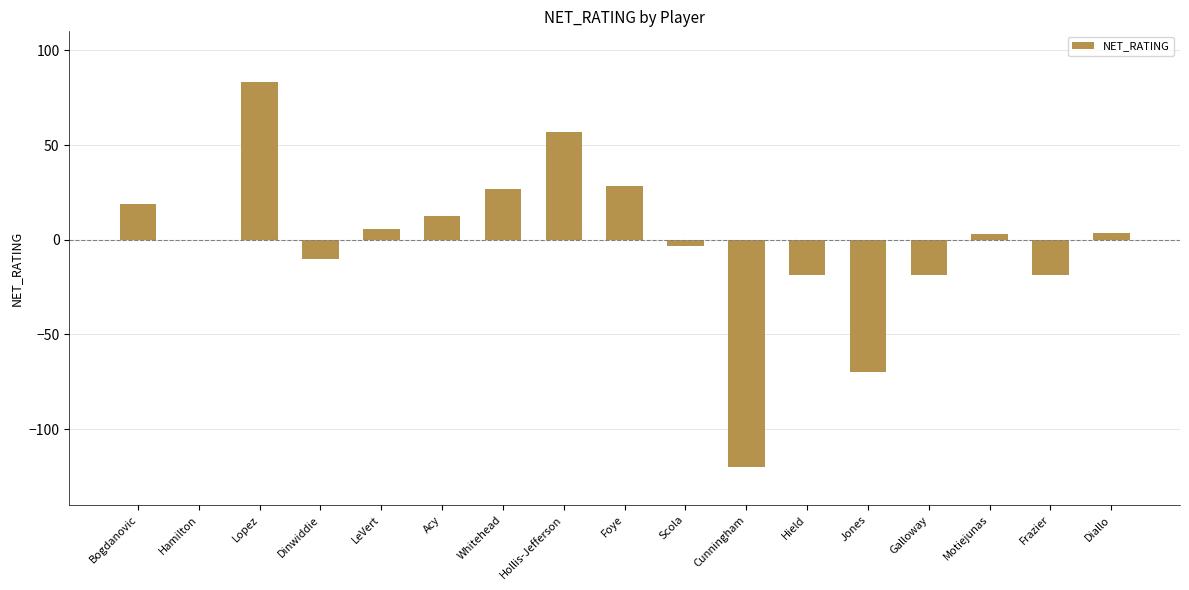

What is the greatest value displayed?

83.3